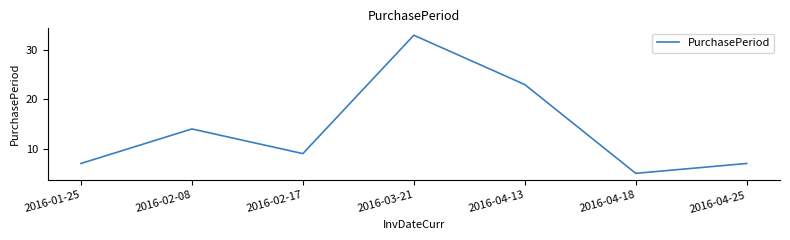

What value does the data have at 2016-01-25, to the nearest 5?

5